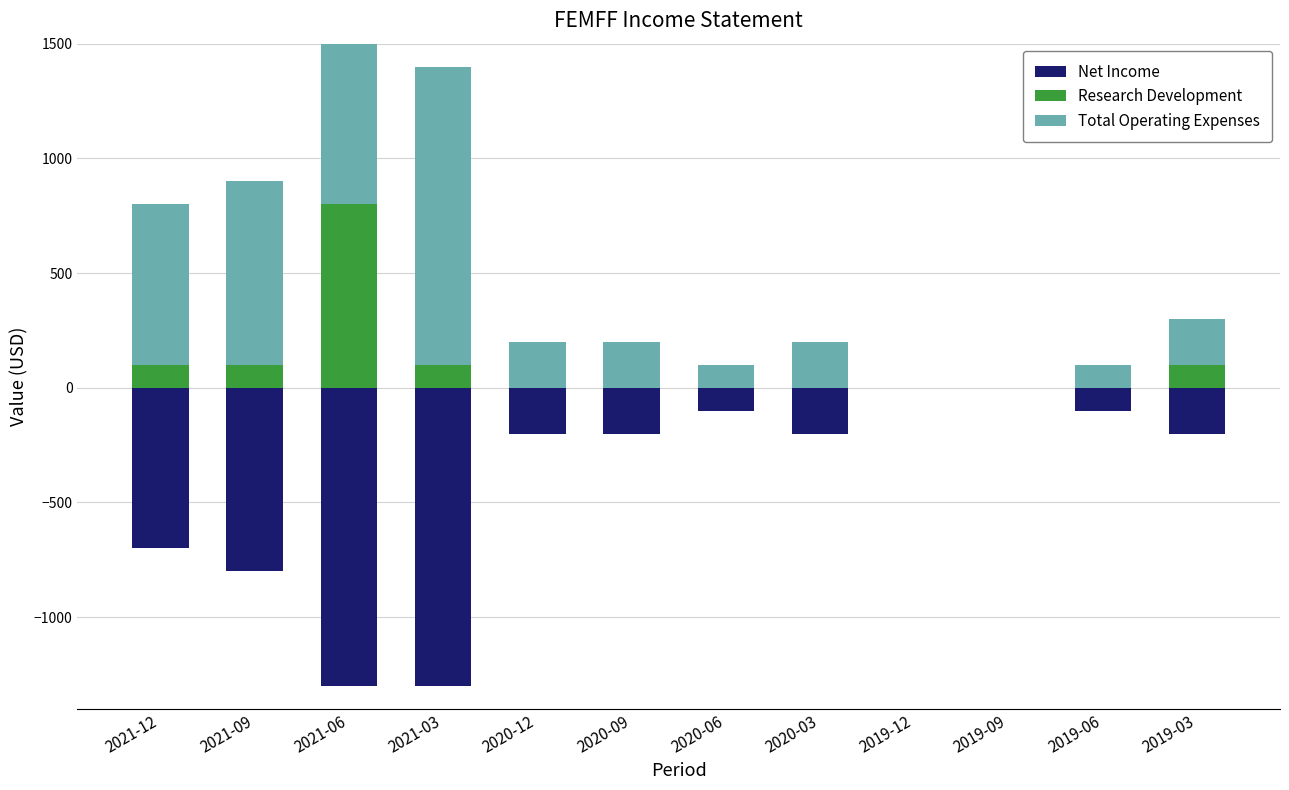

Which series has the largest total across all categories?

Total Operating Expenses